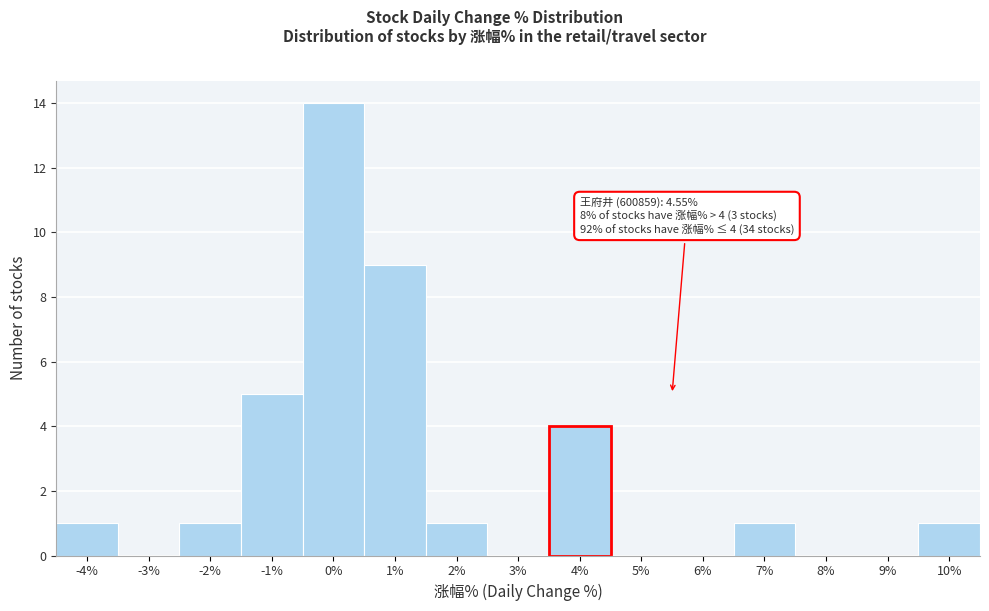

Reading left to right, what are all the values shown in this chart?

-4%=1	-3%=0	-2%=1	-1%=5	0%=14	1%=9	2%=1	3%=0	4%=4	5%=0	6%=0	7%=1	8%=0	9%=0	10%=1